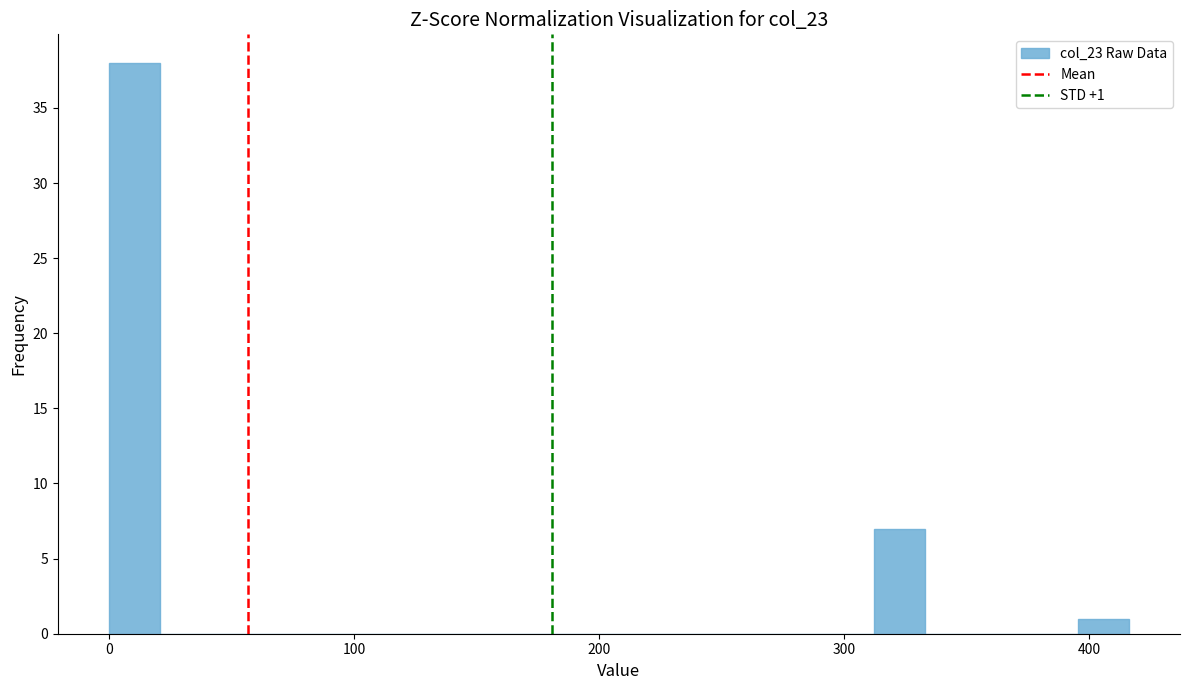

Around what value on the x-axis is the tallest bar? Give the approximate position of its centre, as read against the axis.

10